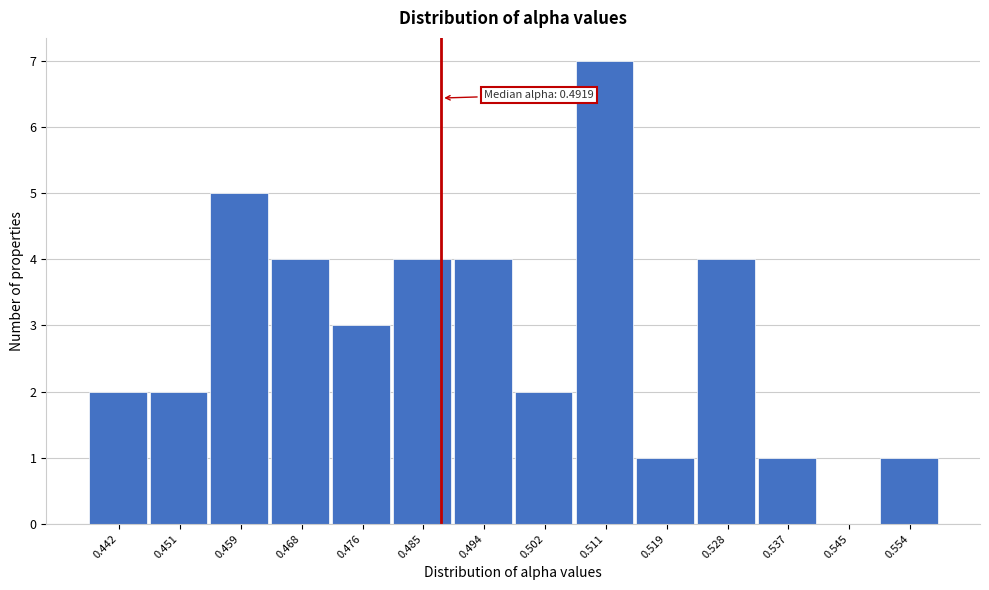

Reading right to left, transcribe all the data shown in this chart.

0.554=1	0.545=0	0.537=1	0.528=4	0.519=1	0.511=7	0.502=2	0.494=4	0.485=4	0.476=3	0.468=4	0.459=5	0.451=2	0.442=2